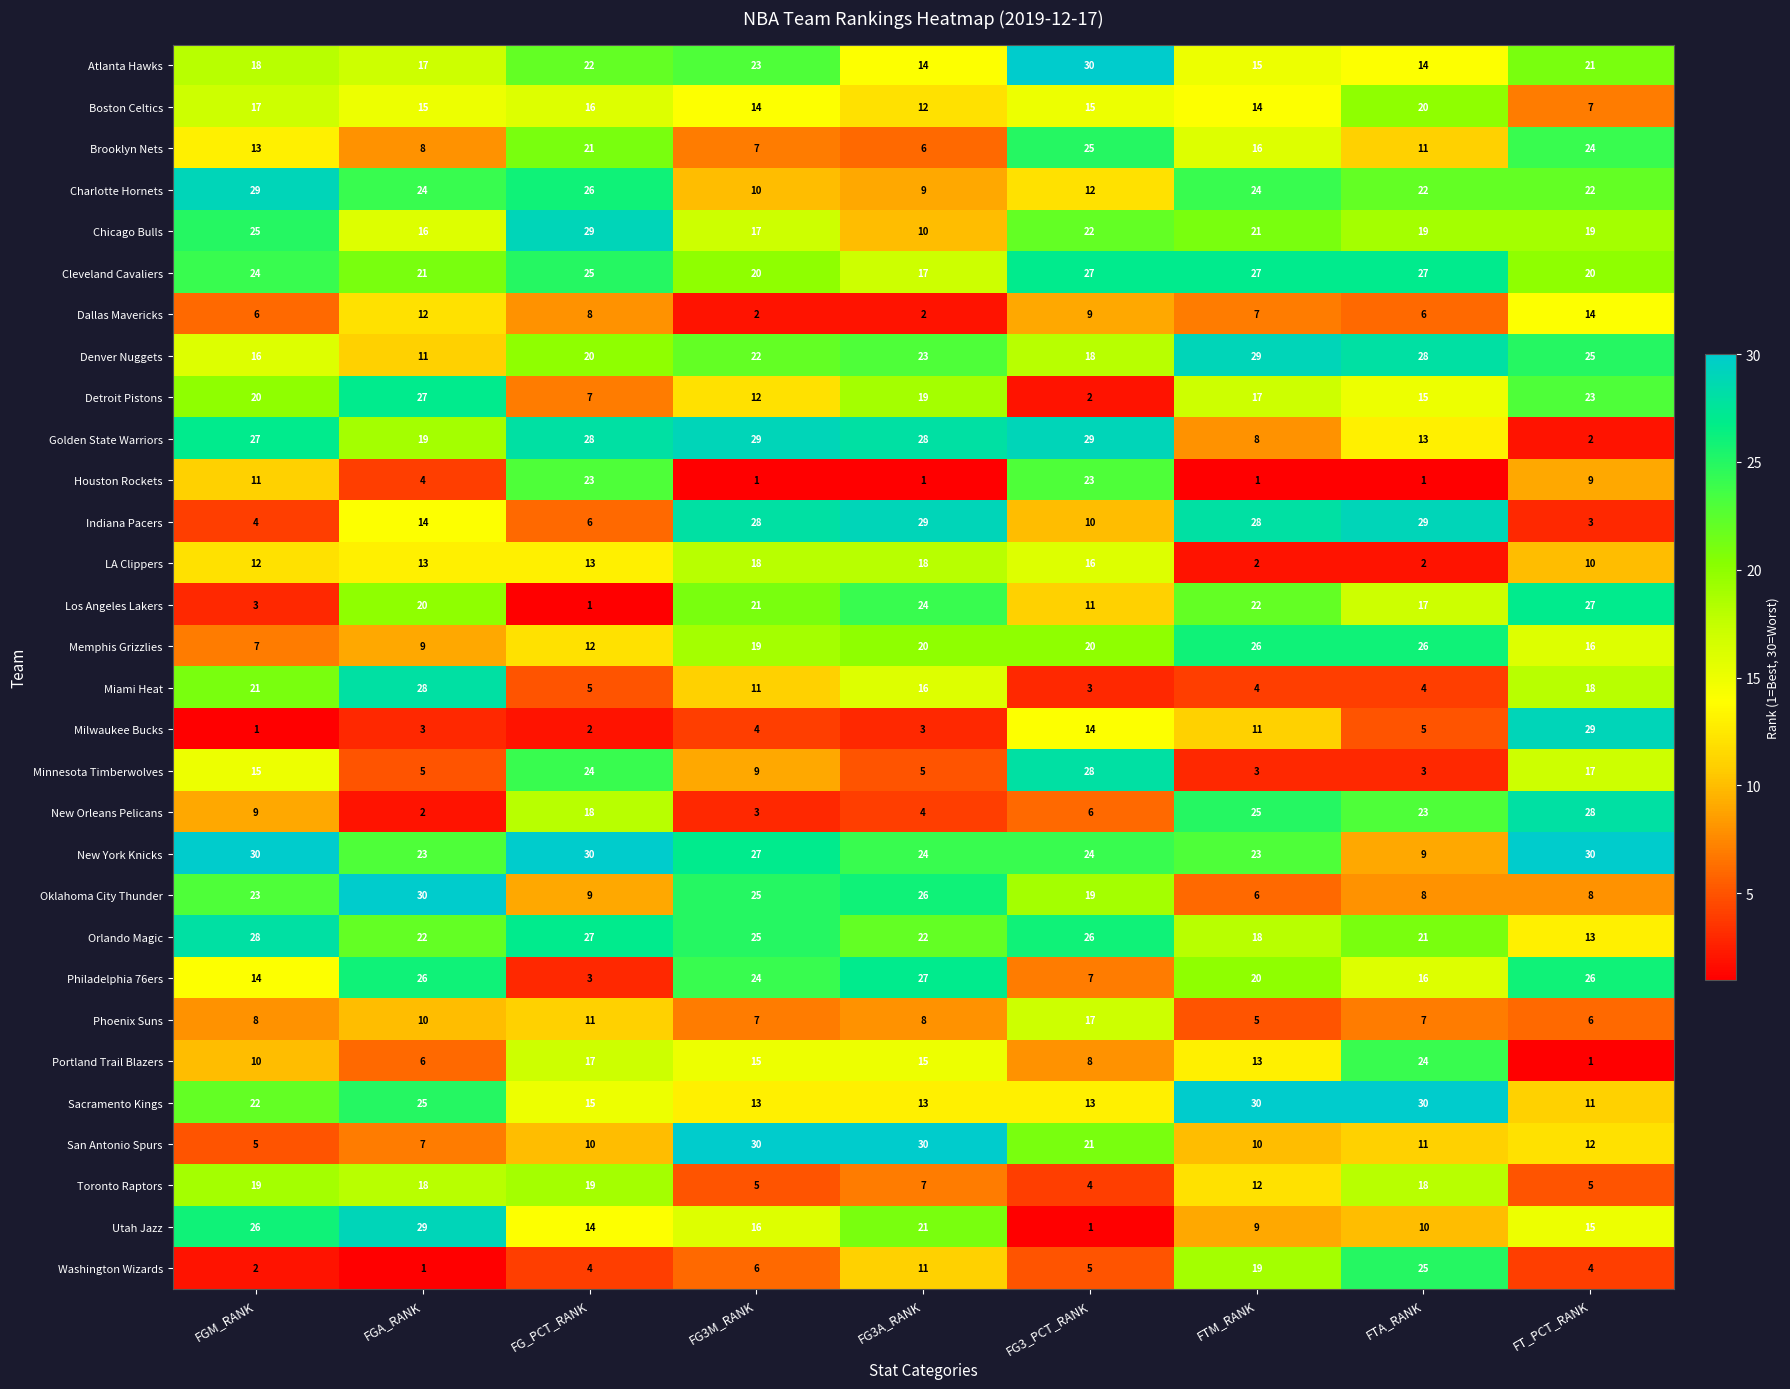

What is the difference between the second highest and minimum values in the Milwaukee Bucks series?

13